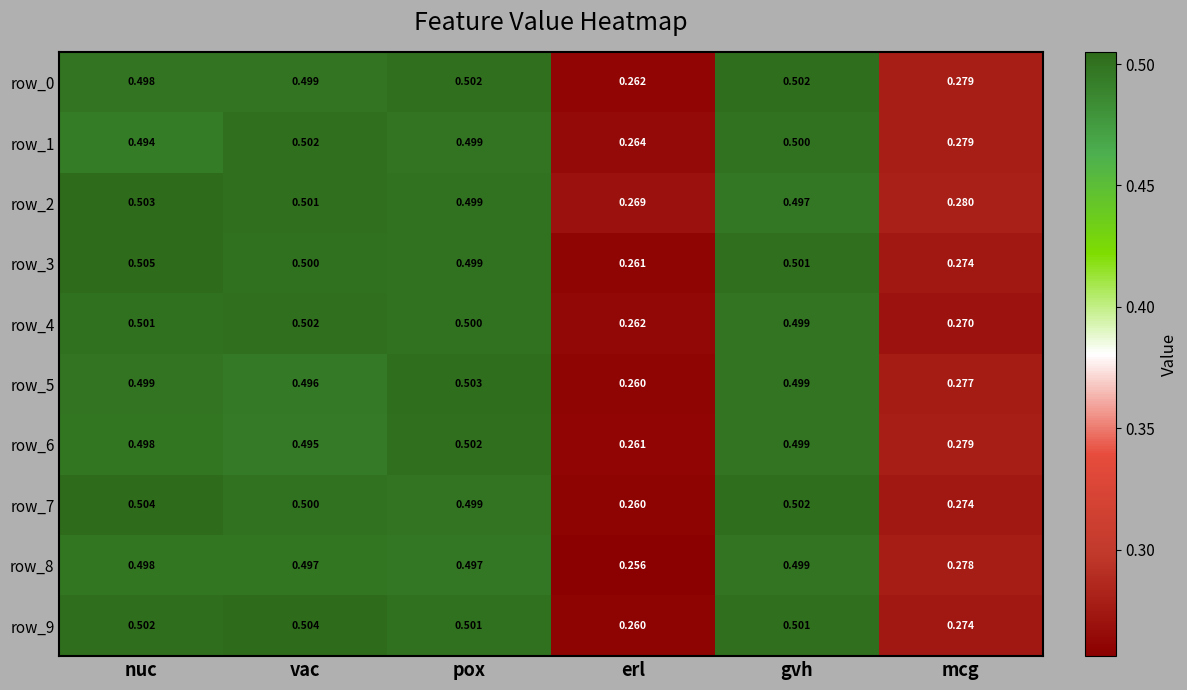

Which series has the largest total across all categories?

row_2